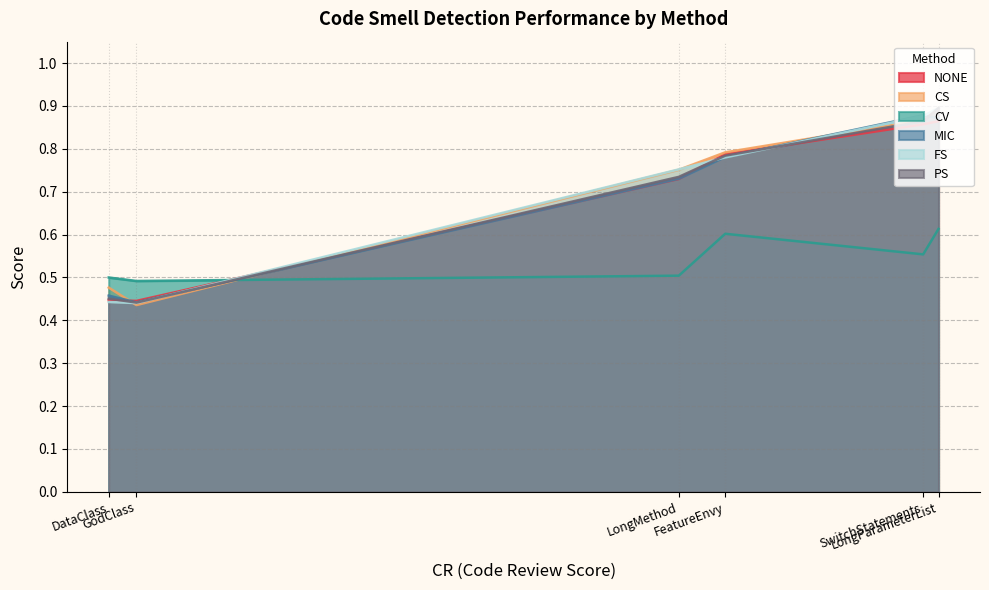

How many lines are shown in the chart?

6